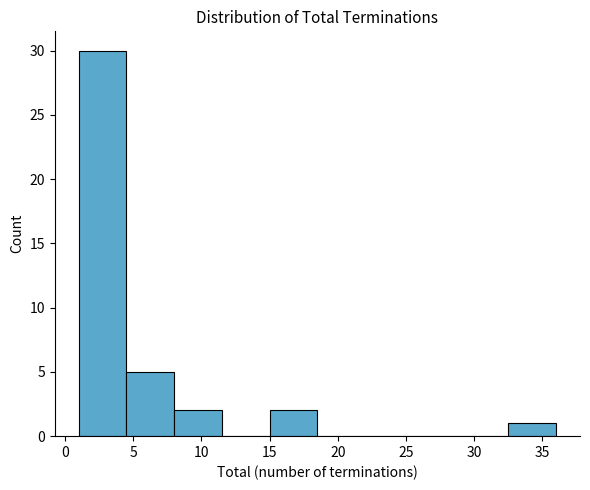

Reading left to right, list every bar in this chart as the range it spans on the x-axis followed by its height. The values are not printed on the chart, so give them approximately, as read against the axis.

1.0 to 4.5: 30
4.5 to 8.0: 5
8.0 to 11.5: 2
11.5 to 15.0: 0
15.0 to 18.5: 2
18.5 to 22.0: 0
22.0 to 25.5: 0
25.5 to 29.0: 0
29.0 to 32.5: 0
32.5 to 36.0: 1